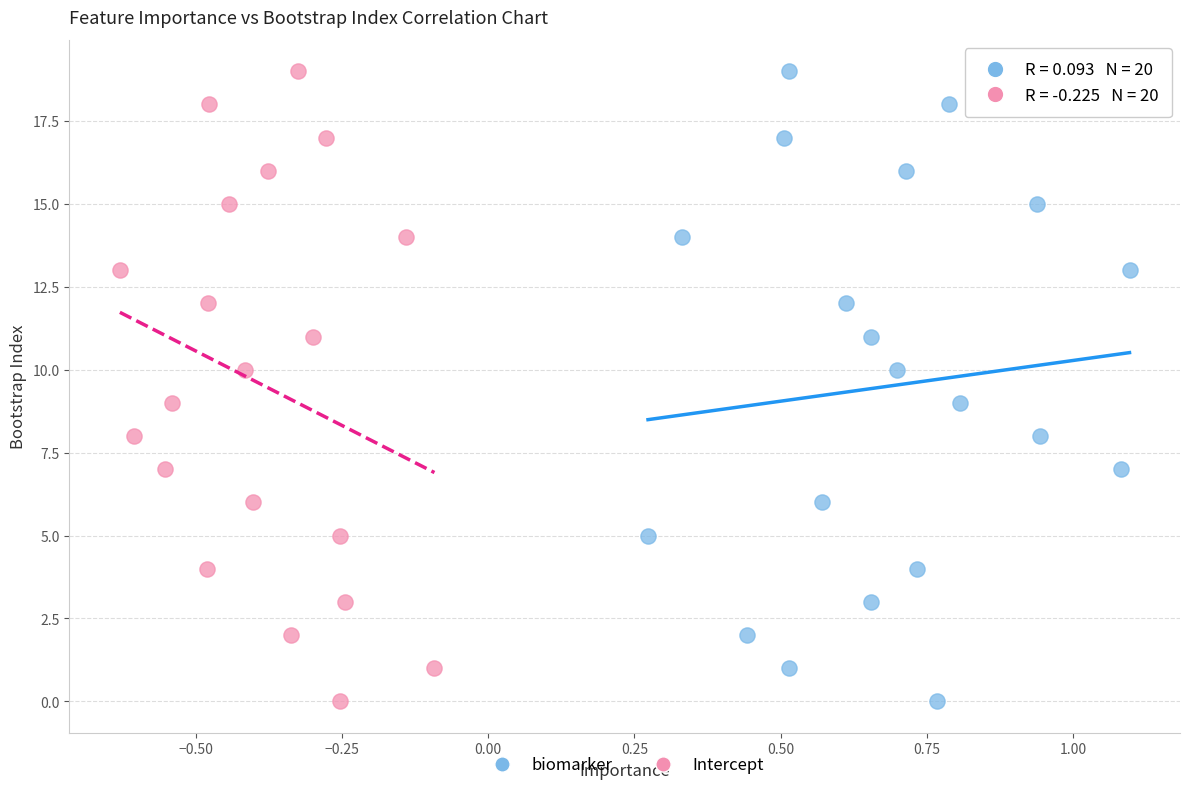

What are all the series names shown in the legend?

biomarker, Intercept